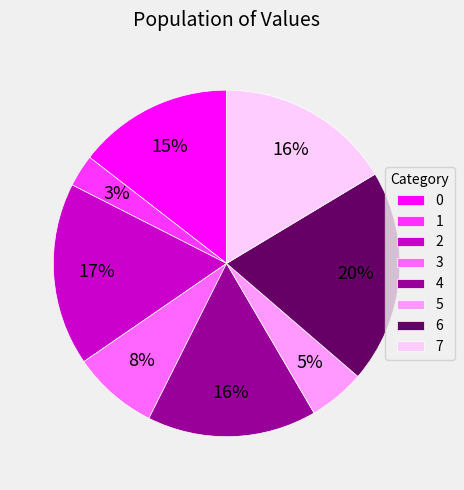

How many slices are in this pie chart?

8